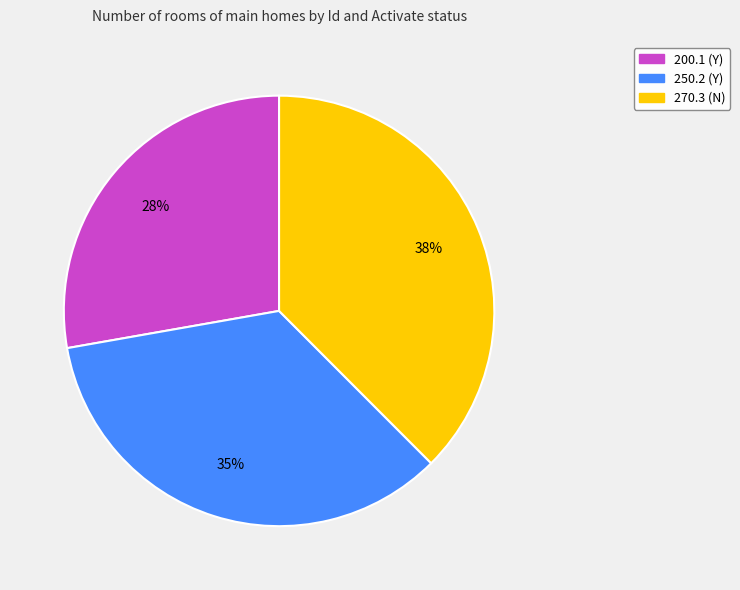

Count the number of slices in the pie.

3